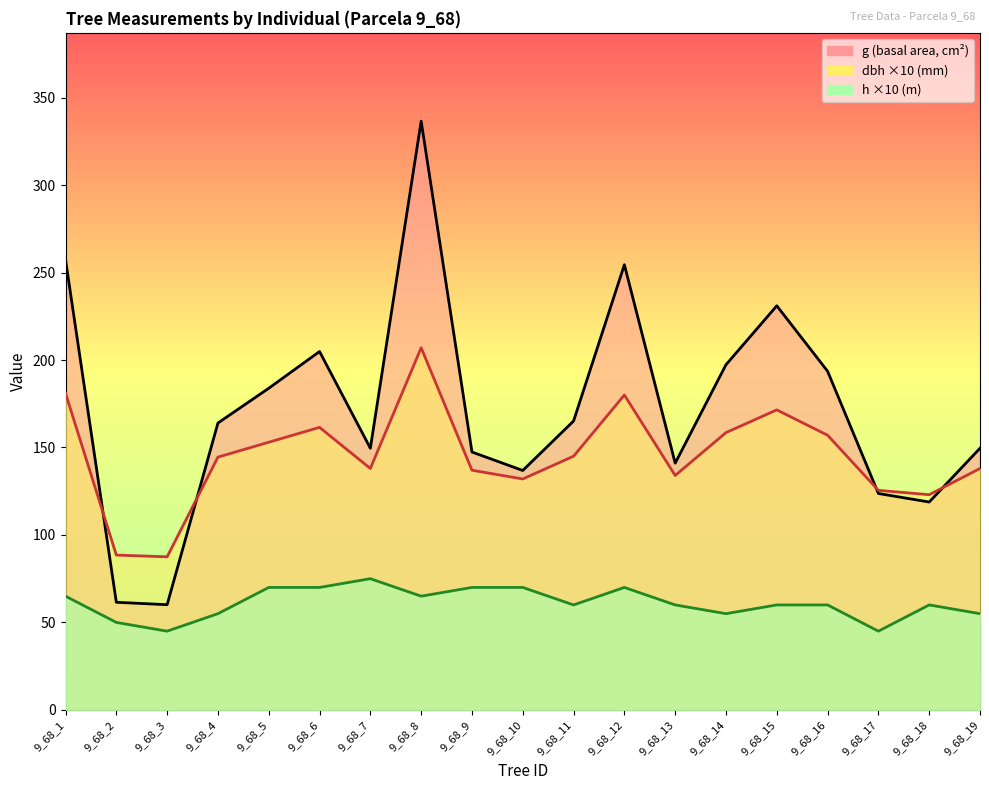

Where is g nearest to the value 198?

9_68_14